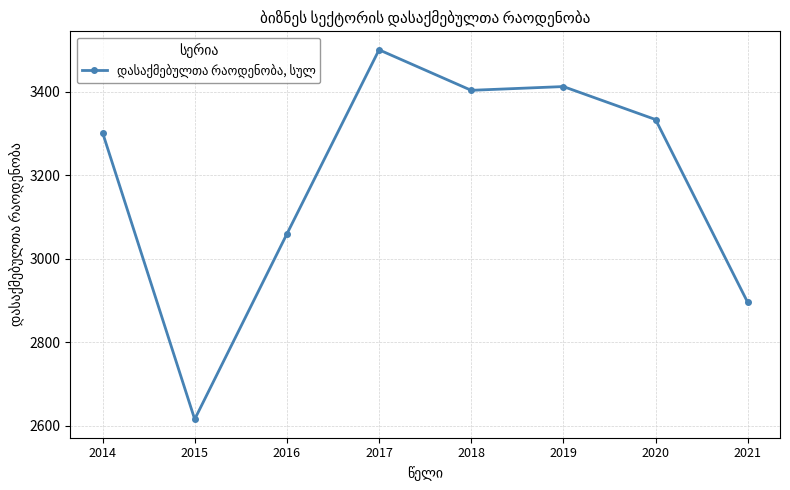

Rank the categories by value from highest to lowest.

2017, 2019, 2018, 2020, 2014, 2016, 2021, 2015